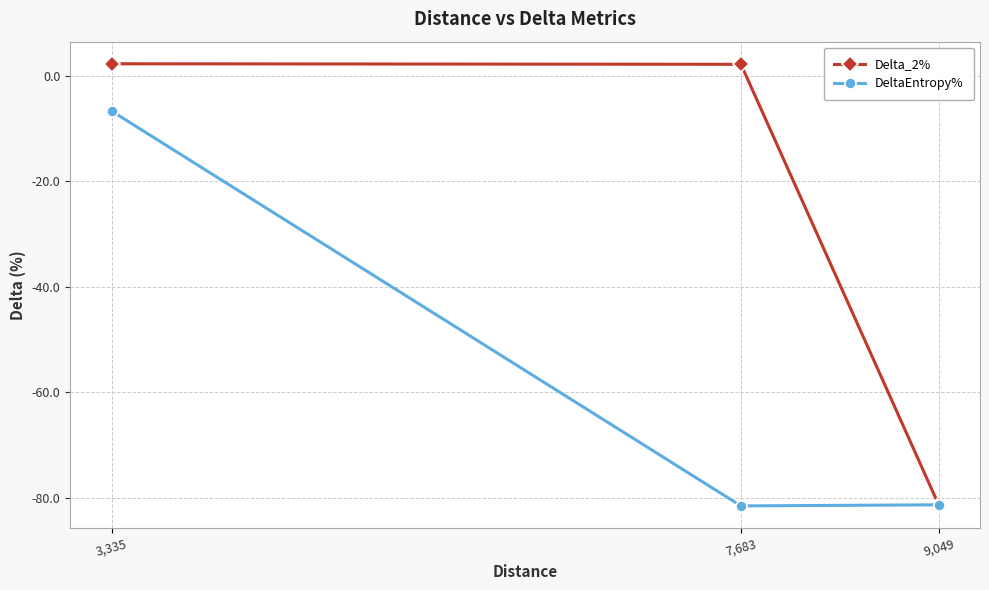

Between 3,335 and 9,049, which series saw the biggest shift?

Delta_2%